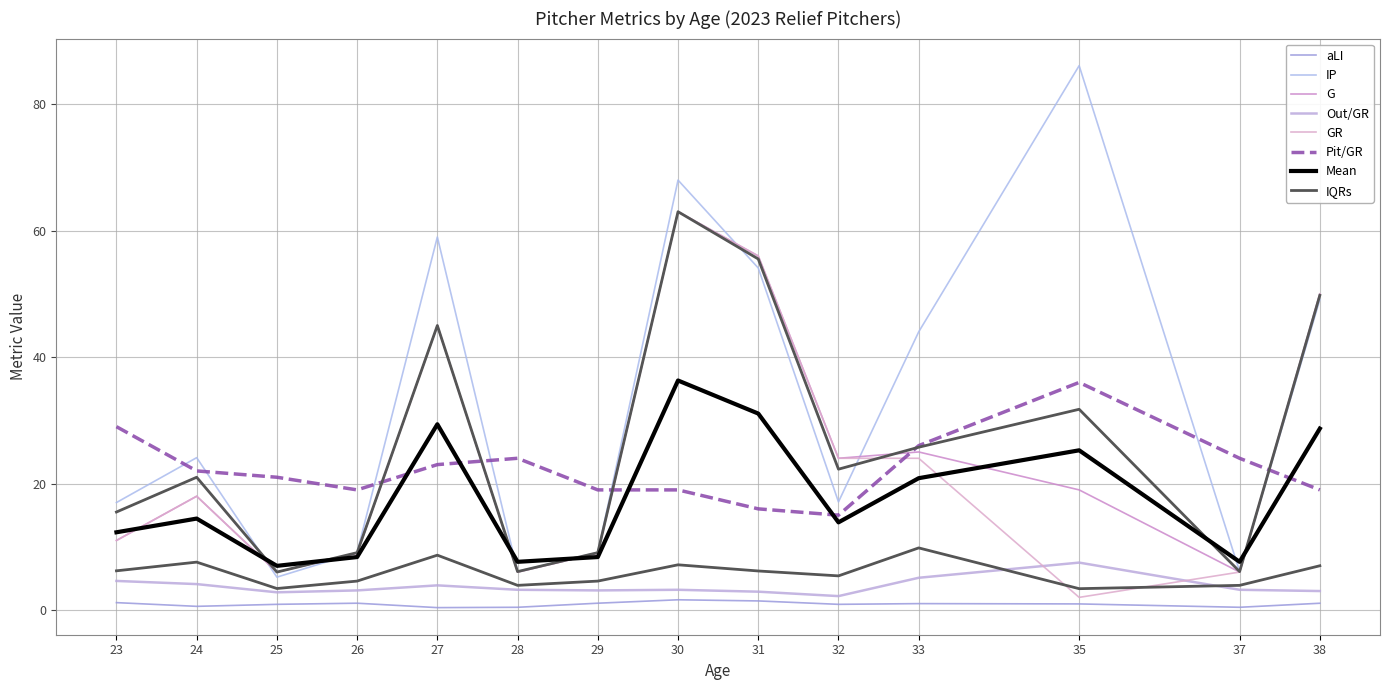

At how many categories does at least one series exceed 59?

2